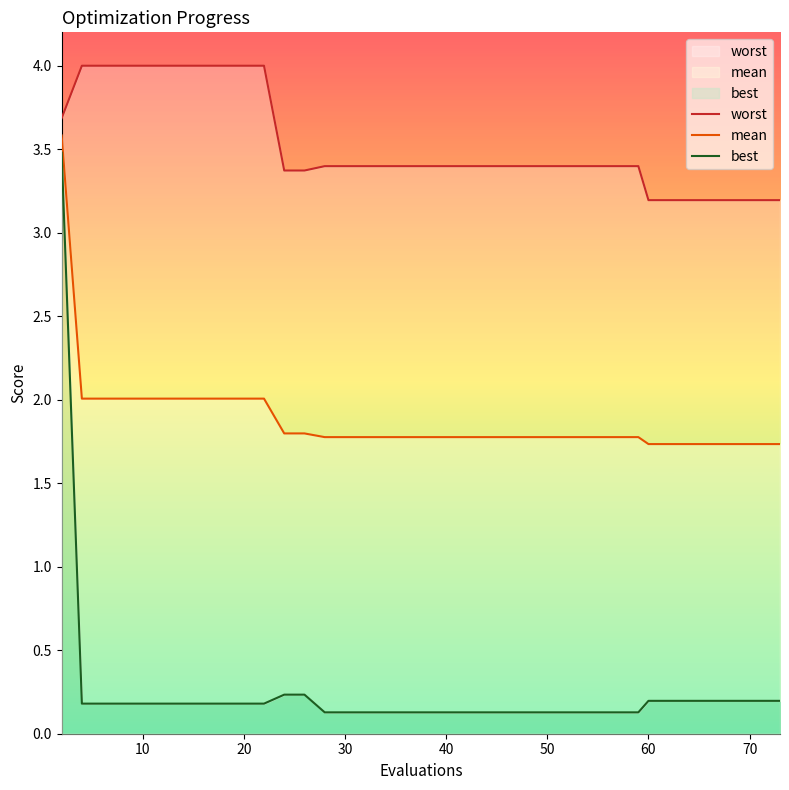

What is the average value of the best series?

0.2